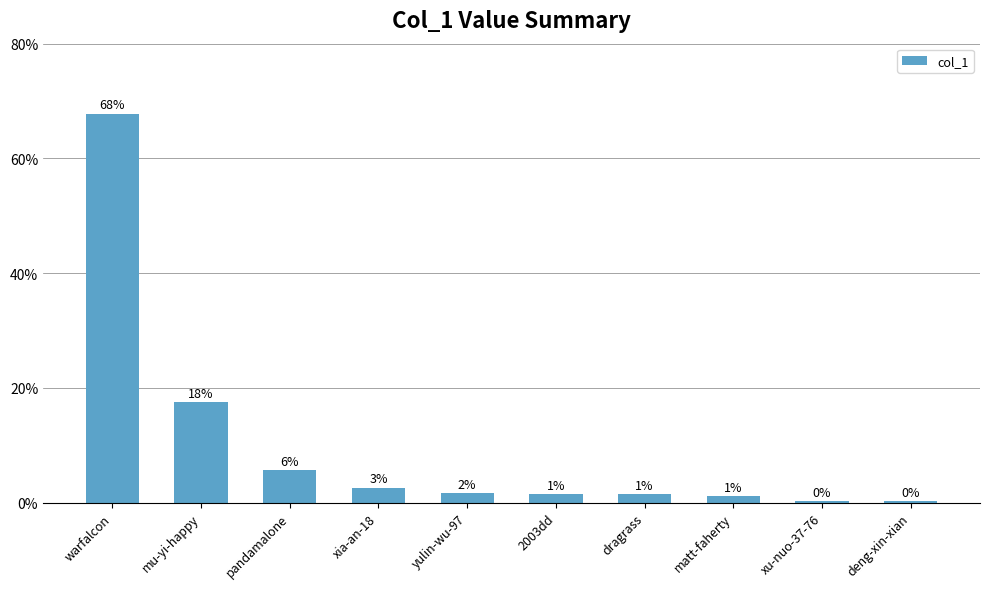

List the labels in order of value, largest first.

warfalcon, mu-yi-happy, pandamalone, xia-an-18, yulin-wu-97, 2003dd, dragrass, matt-faherty, xu-nuo-37-76, deng-xin-xian